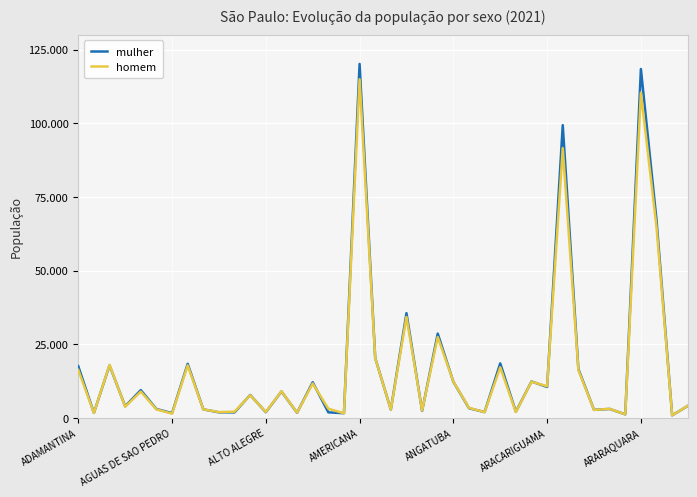

At which category is the sum across all series the highest?

AMERICANA